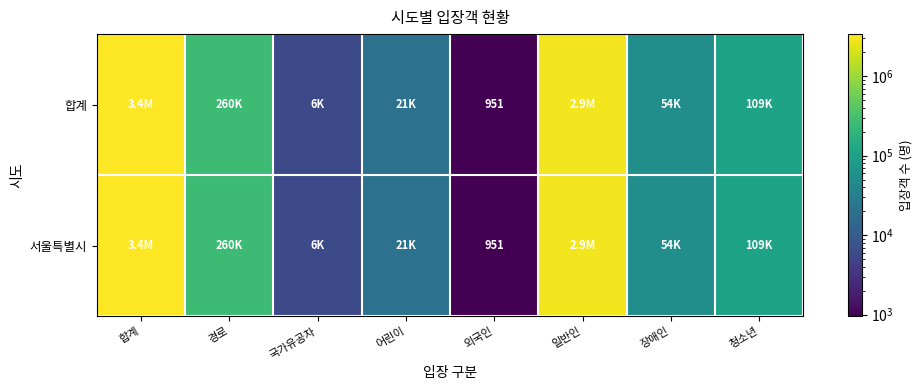

True or false: 합계 has a value of 1407 at 외국인.

False